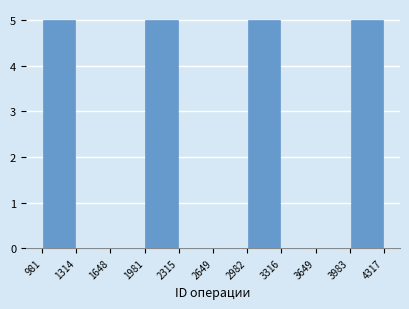

Reading left to right, list every bar in this chart as the range it spans on the x-axis followed by its height. The values are not printed on the chart, so give them approximately, as read against the axis.

981 to 1314: 5
1314 to 1648: 0
1648 to 1981: 0
1981 to 2315: 5
2315 to 2649: 0
2649 to 2982: 0
2982 to 3316: 5
3316 to 3649: 0
3649 to 3983: 0
3983 to 4317: 5